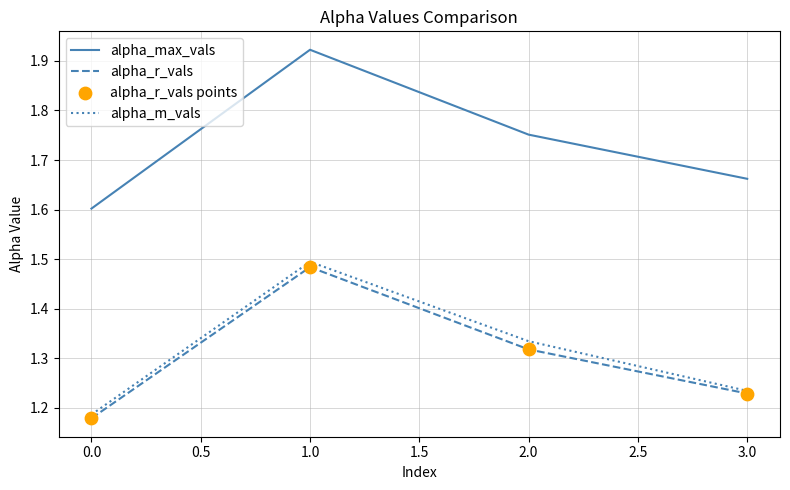

Which series has the largest total across all categories?

alpha_max_vals